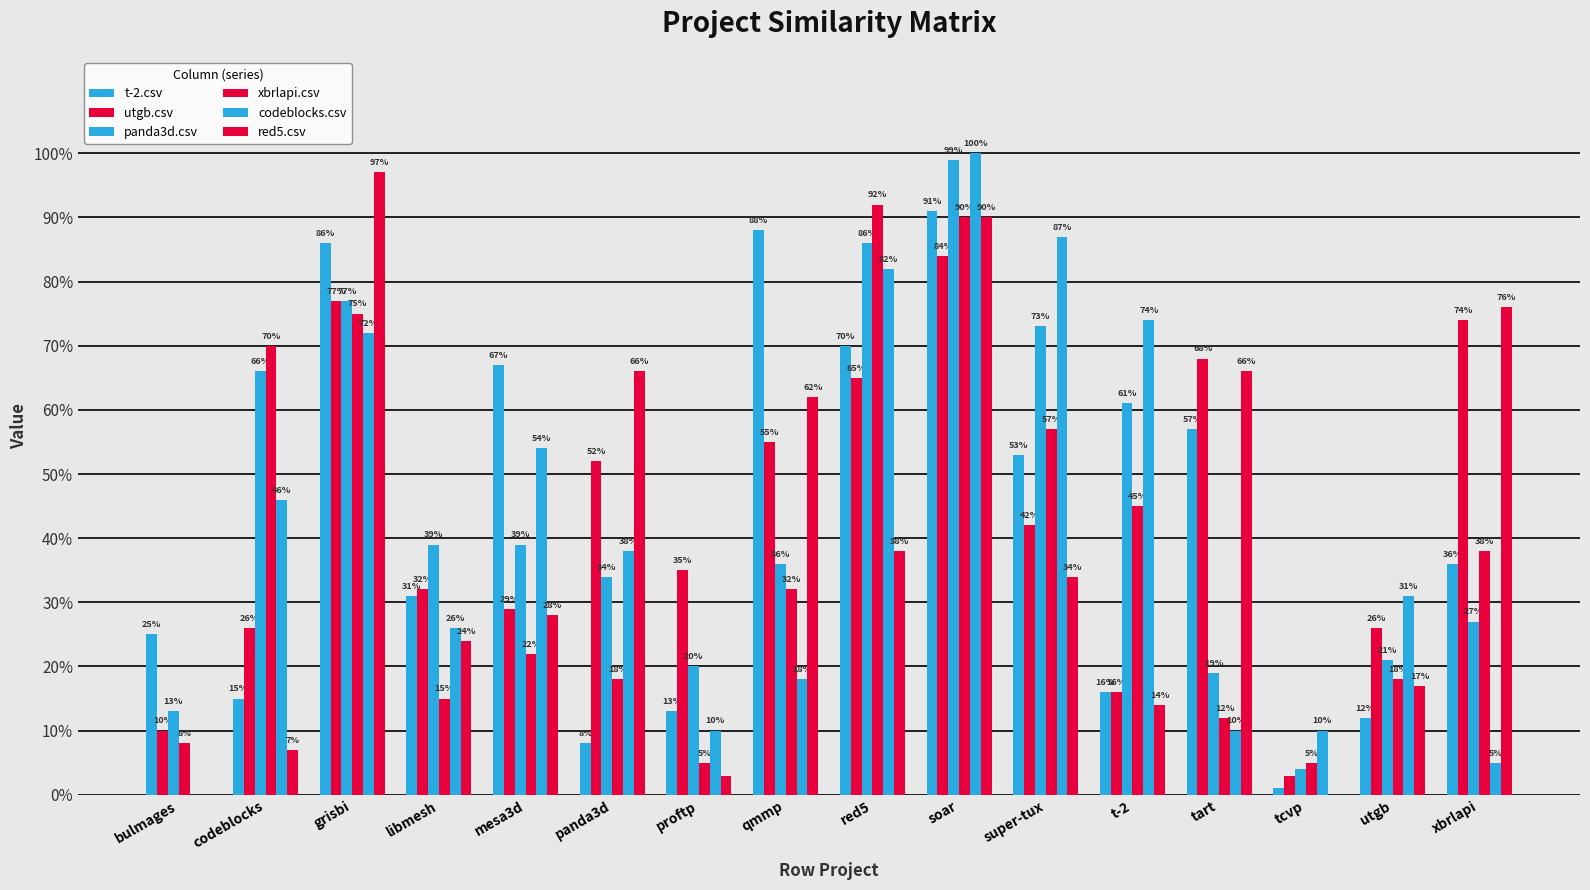

Does the chart contain stacked bars?

No